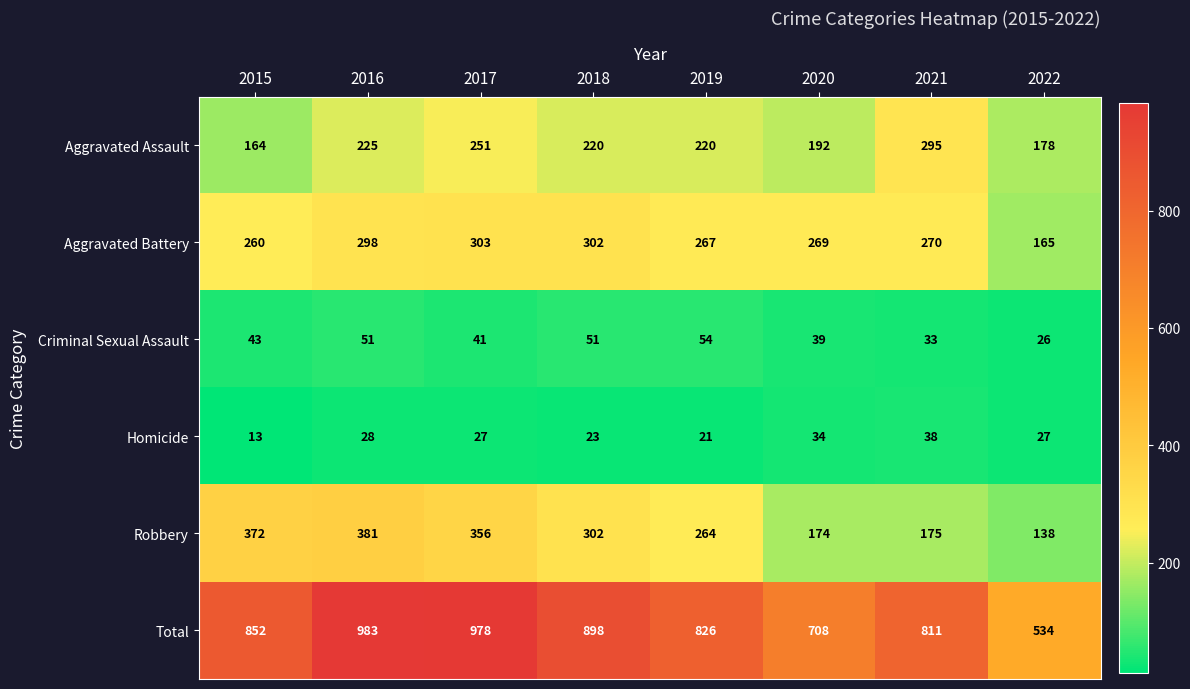

How many data points does each series have?

8